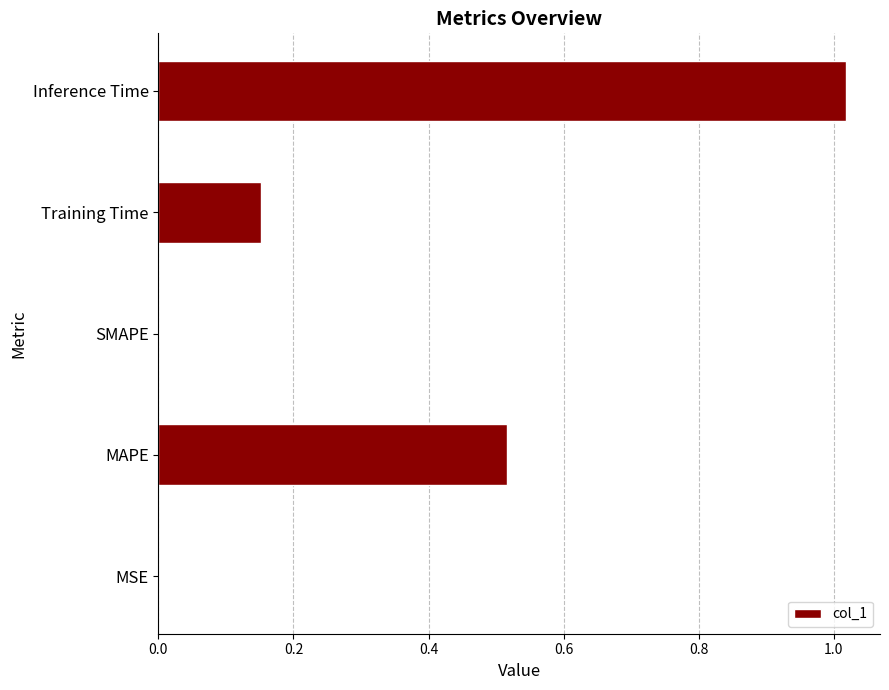

What is the average value?

0.3